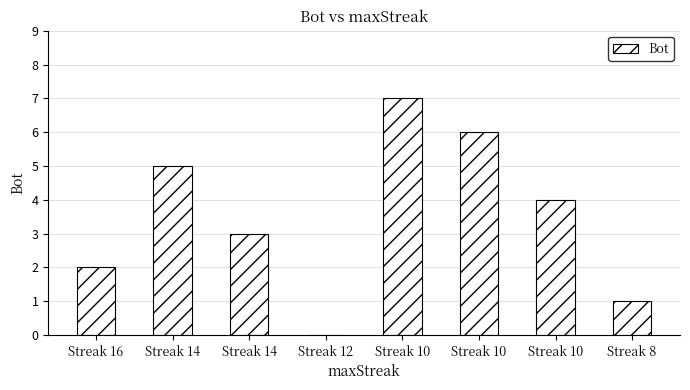

How many positive values are there?

7